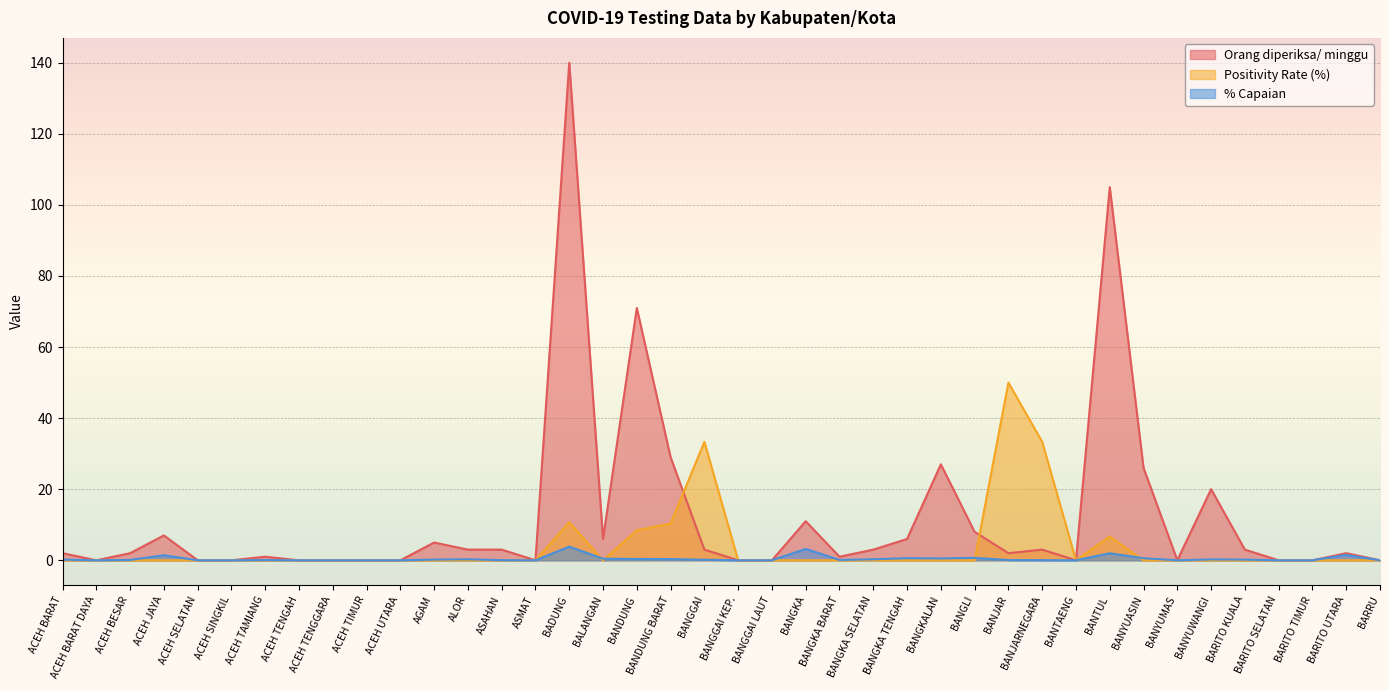

Reading left to right, what are all the values shown in this chart?

Orang diperiksa/ minggu: ACEH BARAT=2.0	ACEH BARAT DAYA=0.0	ACEH BESAR=2.0	ACEH JAYA=7.0	ACEH SELATAN=0.0	ACEH SINGKIL=0.0	ACEH TAMIANG=1.0	ACEH TENGAH=0.0	ACEH TENGGARA=0.0	ACEH TIMUR=0.0	ACEH UTARA=0.0	AGAM=5.0	ALOR=3.0	ASAHAN=3.0	ASMAT=0.0	BADUNG=140.0	BALANGAN=6.0	BANDUNG=71.0	BANDUNG BARAT=29.0	BANGGAI=3.0	BANGGAI KEP.=0.0	BANGGAI LAUT=0.0	BANGKA=11.0	BANGKA BARAT=1.0	BANGKA SELATAN=3.0	BANGKA TENGAH=6.0	BANGKALAN=27.0	BANGLI=8.0	BANJAR=2.0	BANJARNEGARA=3.0	BANTAENG=0.0	BANTUL=105.0	BANYUASIN=26.0	BANYUMAS=0.0	BANYUWANGI=20.0	BARITO KUALA=3.0	BARITO SELATAN=0.0	BARITO TIMUR=0.0	BARITO UTARA=2.0	BARRU=0.0
Positivity Rate (%): ACEH BARAT=0.0	ACEH BARAT DAYA=0.0	ACEH BESAR=0.0	ACEH JAYA=0.0	ACEH SELATAN=0.0	ACEH SINGKIL=0.0	ACEH TAMIANG=0.0	ACEH TENGAH=0.0	ACEH TENGGARA=0.0	ACEH TIMUR=0.0	ACEH UTARA=0.0	AGAM=0.0	ALOR=0.0	ASAHAN=0.0	ASMAT=0.0	BADUNG=10.7	BALANGAN=0.0	BANDUNG=8.4	BANDUNG BARAT=10.3	BANGGAI=33.3	BANGGAI KEP.=0.0	BANGGAI LAUT=0.0	BANGKA=0.0	BANGKA BARAT=0.0	BANGKA SELATAN=0.0	BANGKA TENGAH=0.0	BANGKALAN=0.0	BANGLI=0.0	BANJAR=50.0	BANJARNEGARA=33.3	BANTAENG=0.0	BANTUL=6.7	BANYUASIN=0.0	BANYUMAS=0.0	BANYUWANGI=0.0	BARITO KUALA=0.0	BARITO SELATAN=0.0	BARITO TIMUR=0.0	BARITO UTARA=0.0	BARRU=0.0
% Capaian: ACEH BARAT=0.2	ACEH BARAT DAYA=0.0	ACEH BESAR=0.1	ACEH JAYA=1.4	ACEH SELATAN=0.0	ACEH SINGKIL=0.0	ACEH TAMIANG=0.1	ACEH TENGAH=0.0	ACEH TENGGARA=0.0	ACEH TIMUR=0.0	ACEH UTARA=0.0	AGAM=0.2	ALOR=0.3	ASAHAN=0.0	ASMAT=0.0	BADUNG=3.8	BALANGAN=0.4	BANDUNG=0.4	BANDUNG BARAT=0.3	BANGGAI=0.2	BANGGAI KEP.=0.0	BANGGAI LAUT=0.0	BANGKA=3.2	BANGKA BARAT=0.1	BANGKA SELATAN=0.3	BANGKA TENGAH=0.6	BANGKALAN=0.5	BANGLI=0.7	BANJAR=0.1	BANJARNEGARA=0.0	BANTAENG=0.0	BANTUL=2.0	BANYUASIN=0.6	BANYUMAS=0.0	BANYUWANGI=0.2	BARITO KUALA=0.2	BARITO SELATAN=0.0	BARITO TIMUR=0.0	BARITO UTARA=1.5	BARRU=0.0